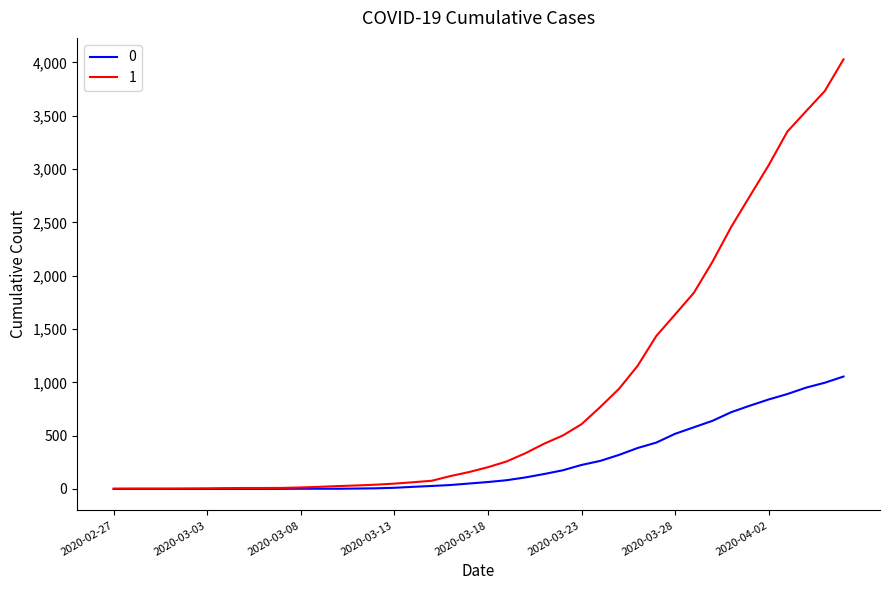

List the series in order of their peak value, lowest first.

0, 1